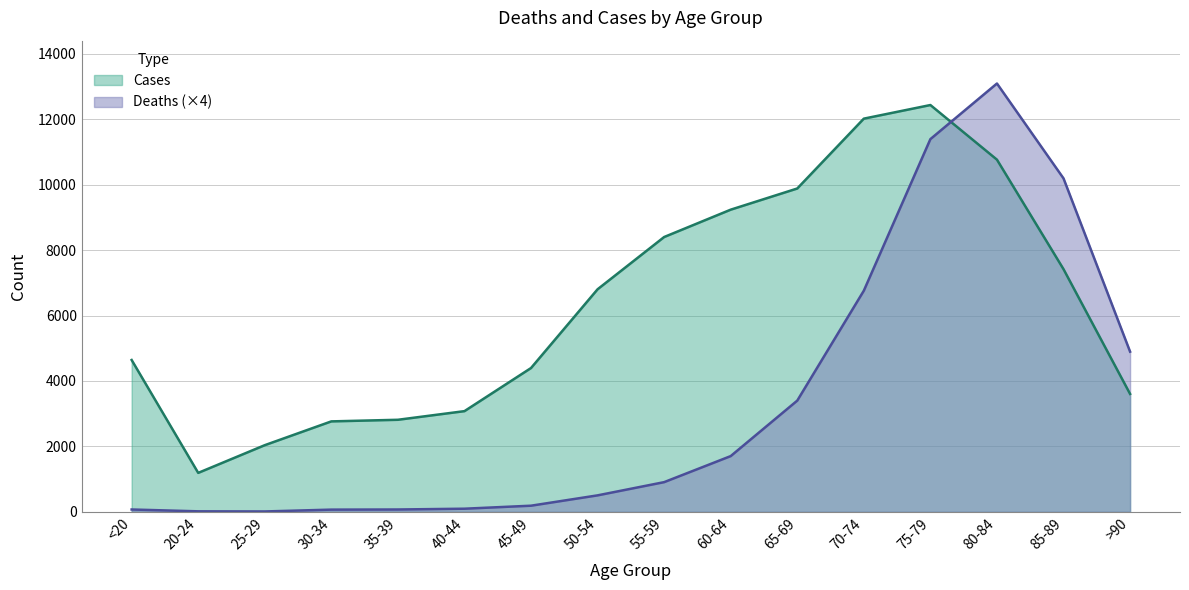

Rank the series by their average value, from highest to lowest.

Cases, Deaths (×4)